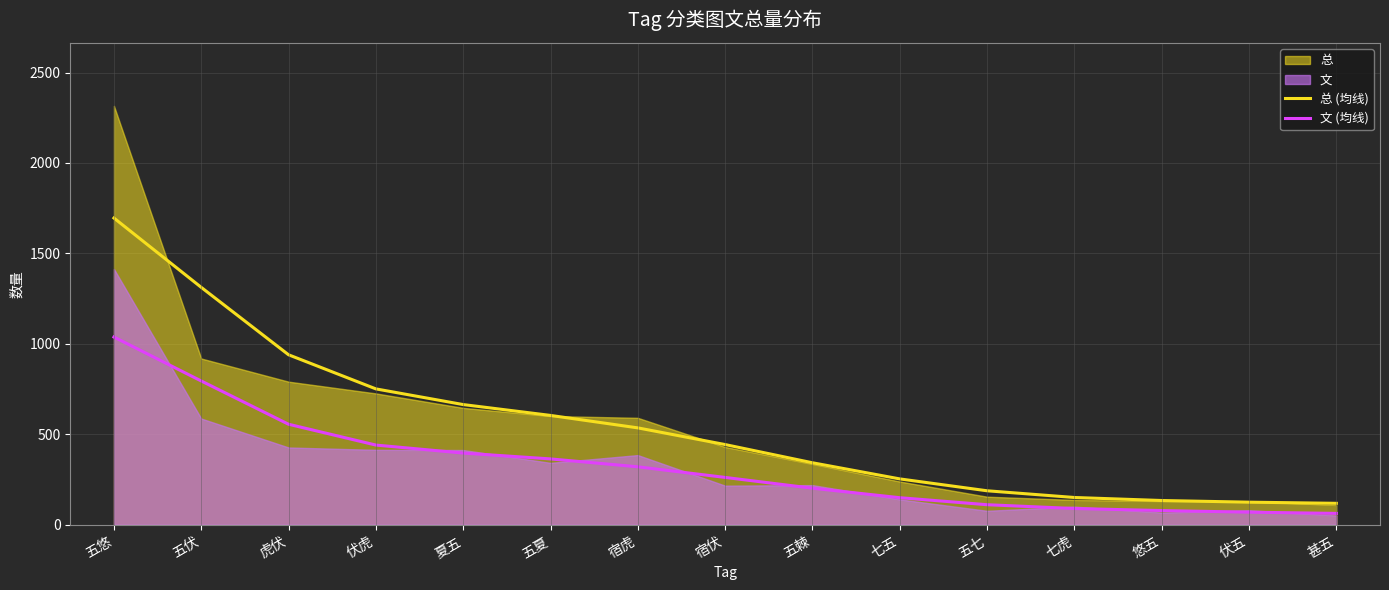

Rank the categories by 总 (均线) value from highest to lowest.

五悠, 五伏, 虎伏, 伏虎, 夏五, 五夏, 宿虎, 宿伏, 五棘, 七五, 五七, 七虎, 悠五, 伏五, 甚五